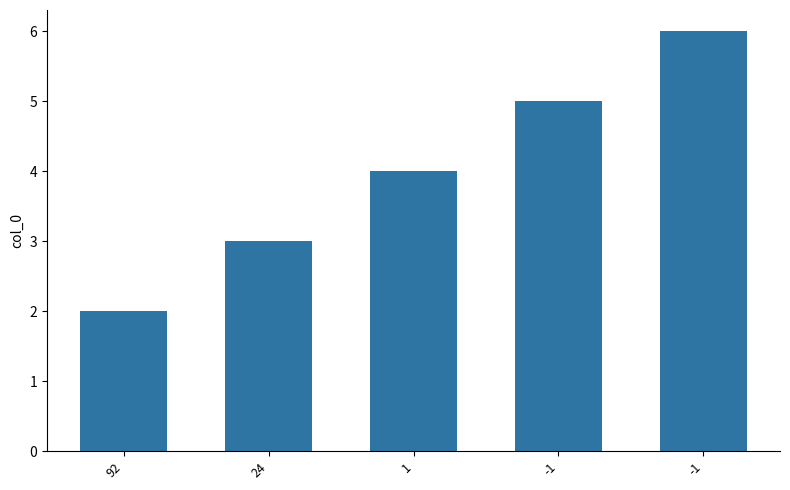

What is the greatest value displayed?

6